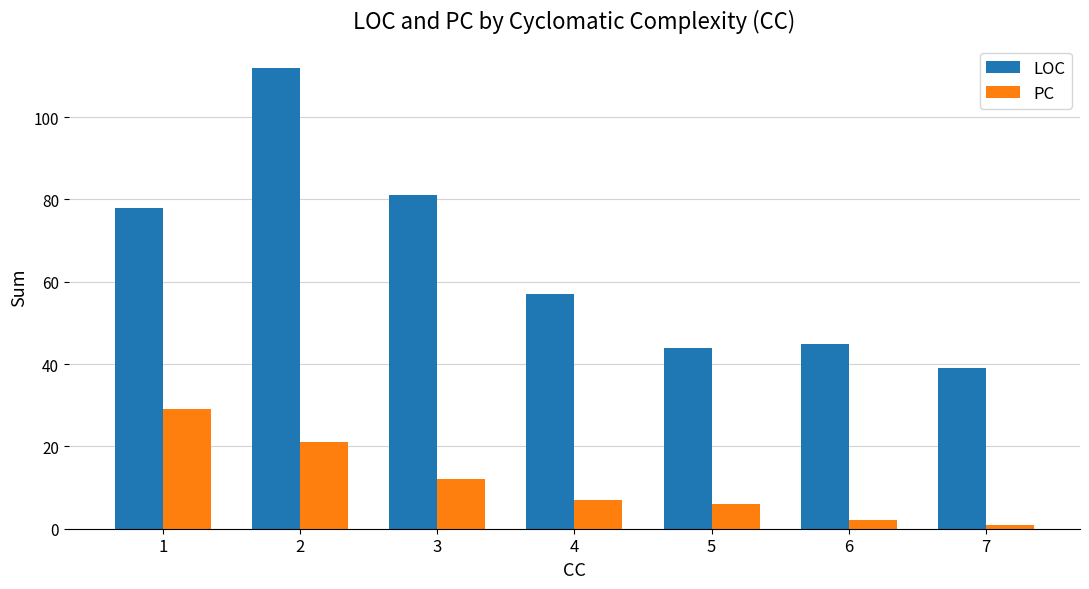

At which category does the chart reach its minimum across all series?

7